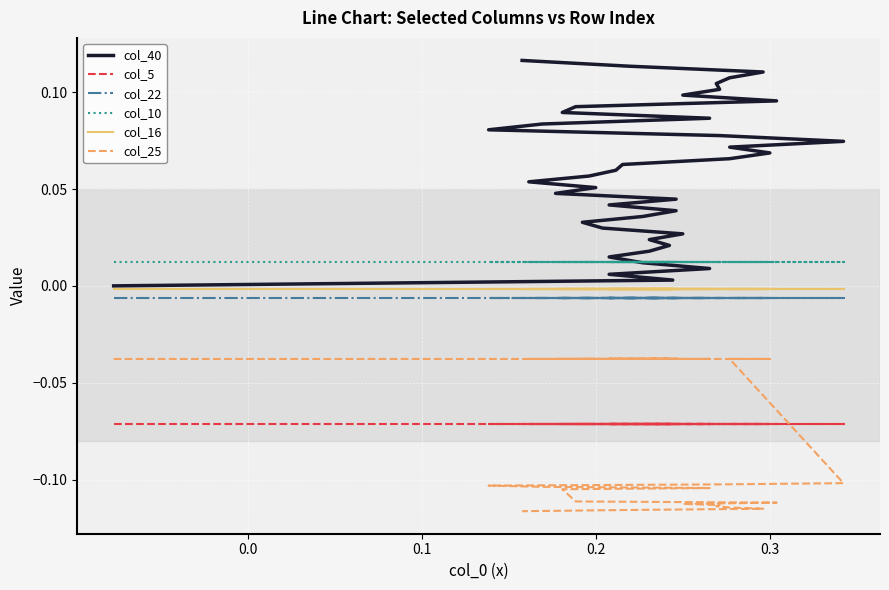

Which series has the largest total across all categories?

col_40